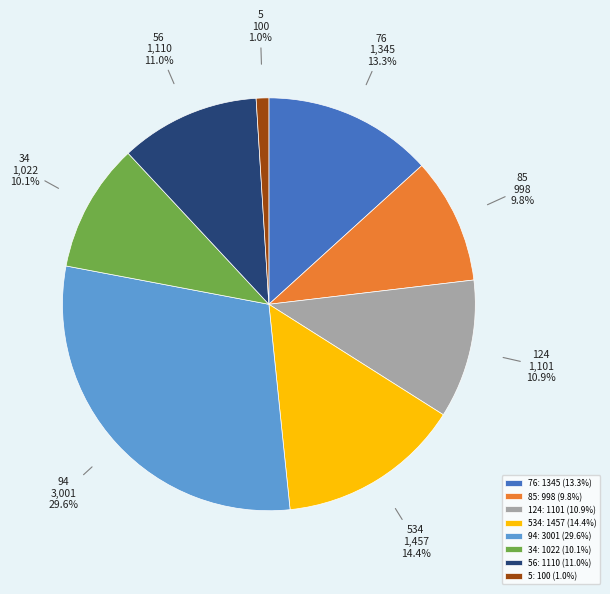

What percentage is NOT represented by 534: 1457 (14.4%)?

85.6%